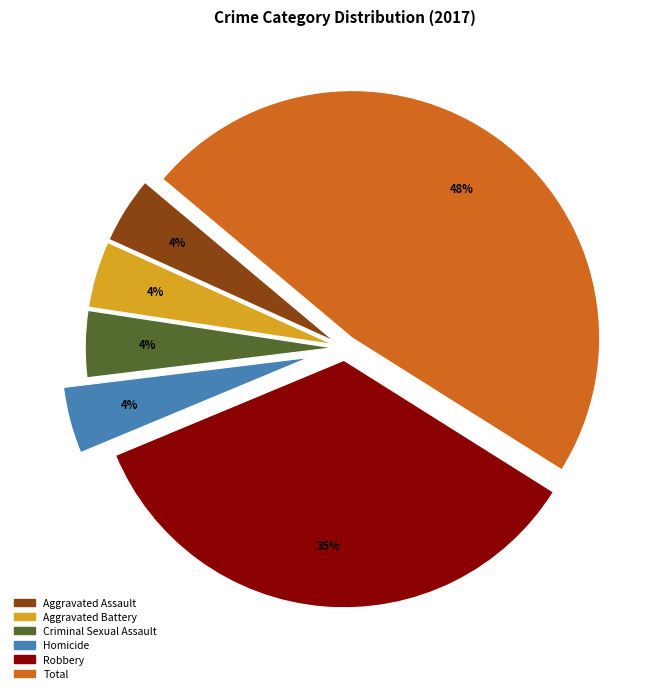

How many slices are in this pie chart?

6